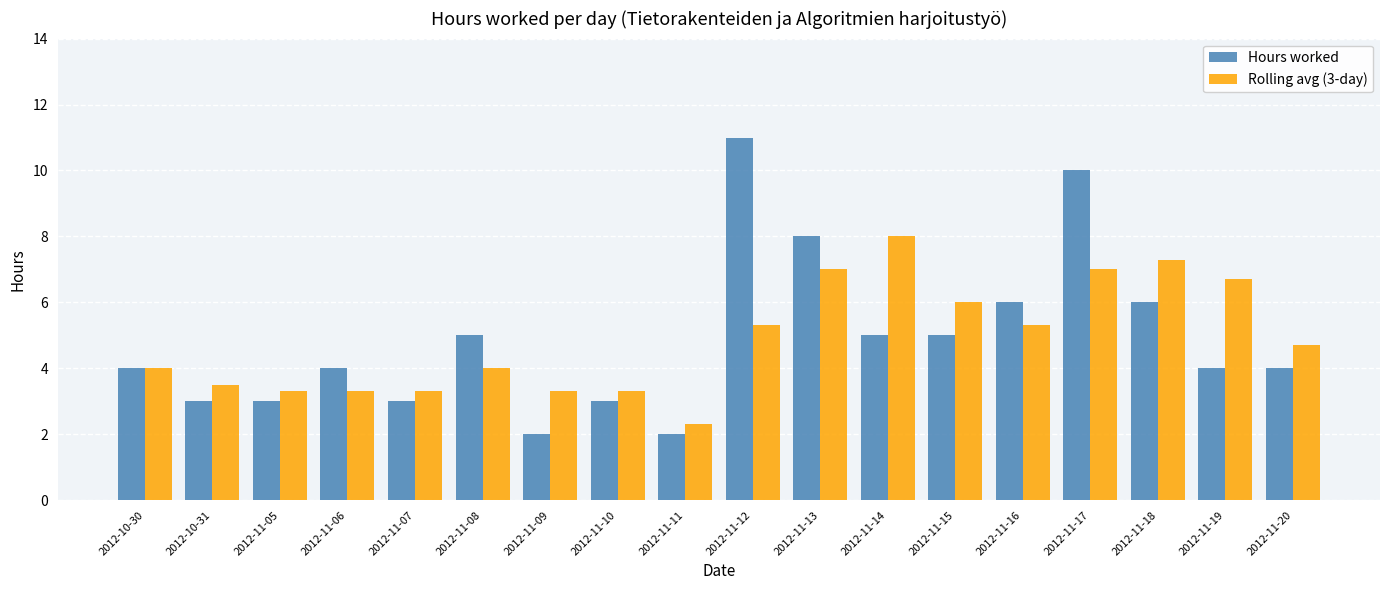

Is it true that Rolling avg (3-day) equals 3.3 at 2012-11-10?

True